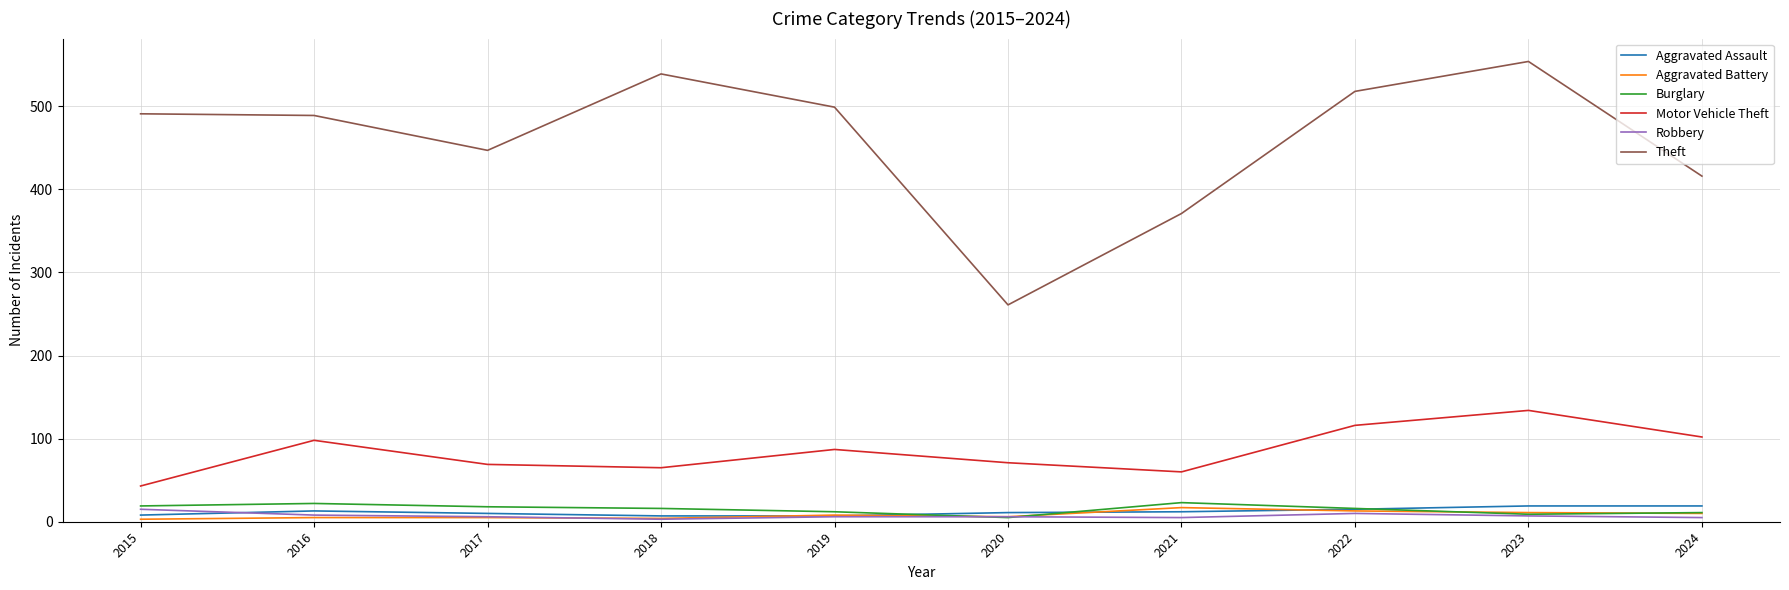

Between 2017 and 2018, which series saw the biggest shift?

Theft